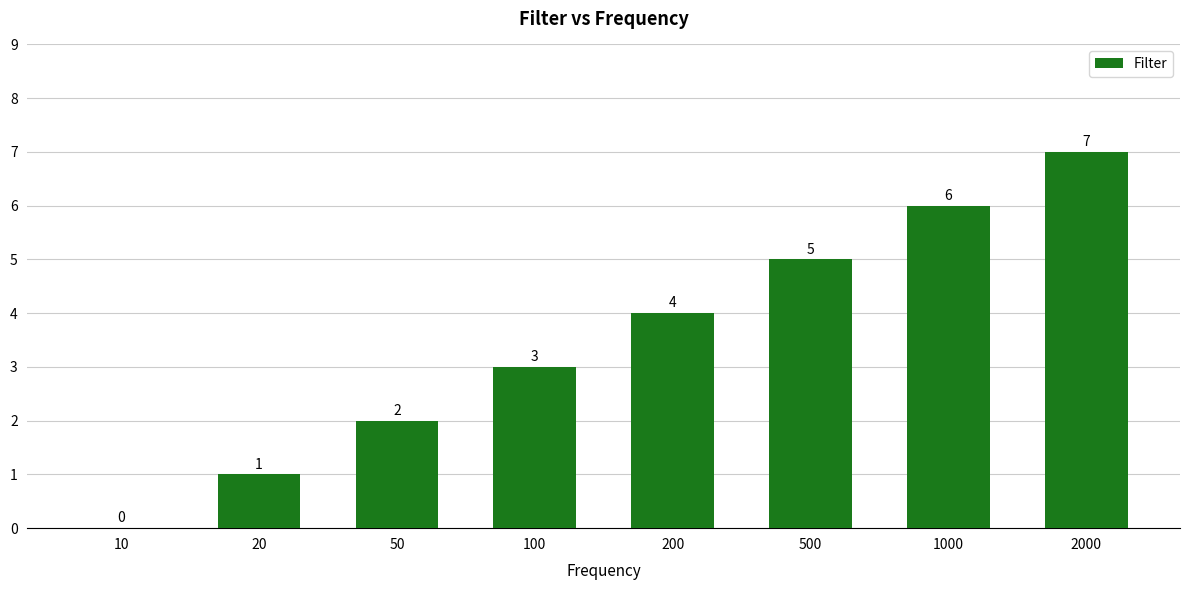

What is the sum of all values?

28